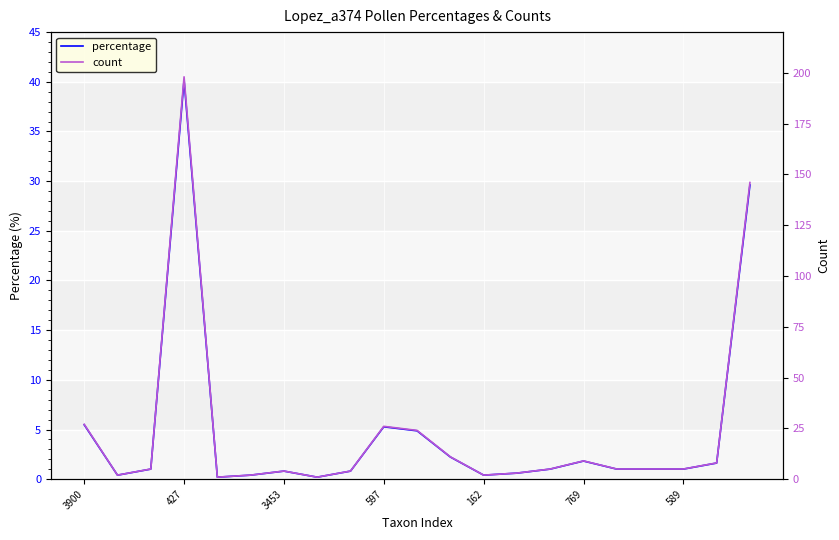

Is it true that percentage equals 5.5 at 3900?

True